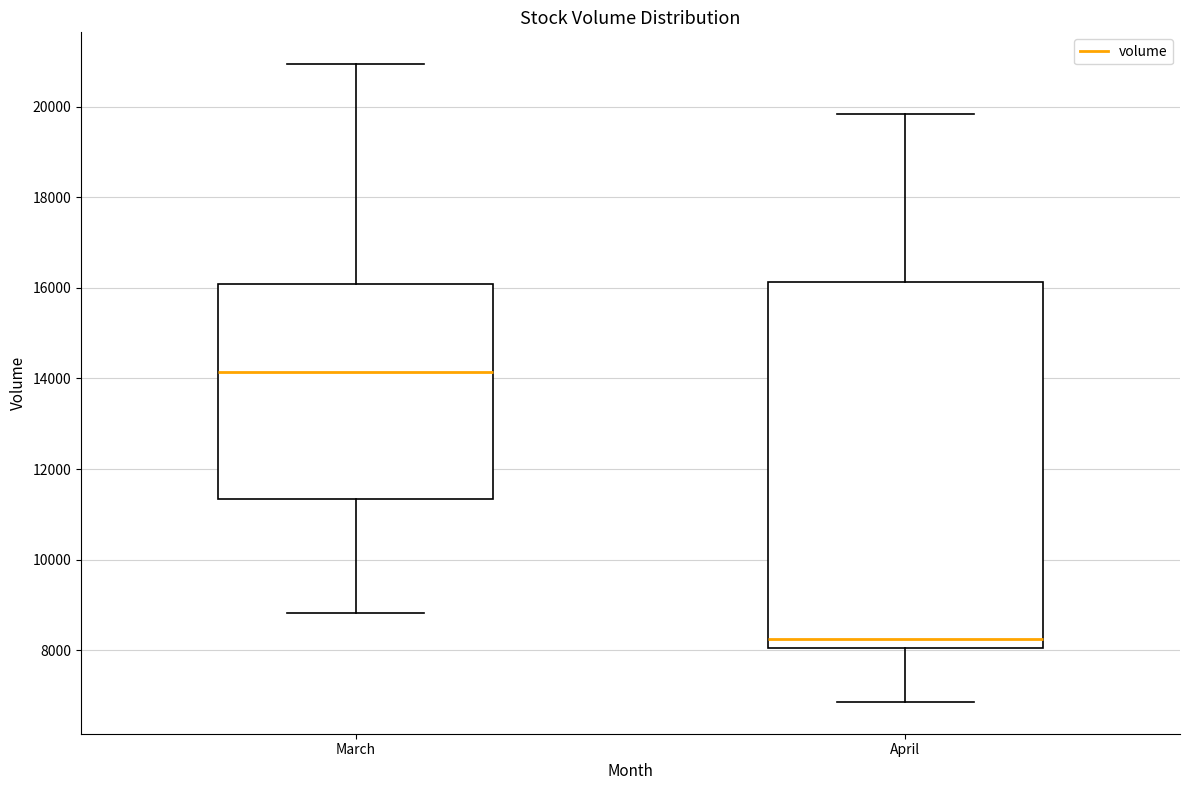

Which box is the tallest, from its lower edge to its upper edge?

April